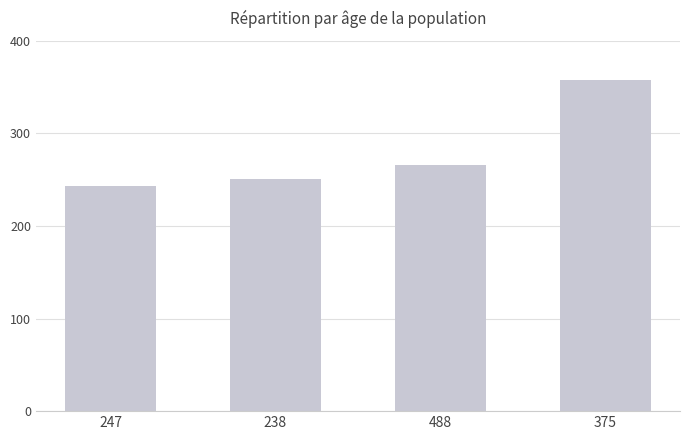

The value at 488 is 397. True or false?

False